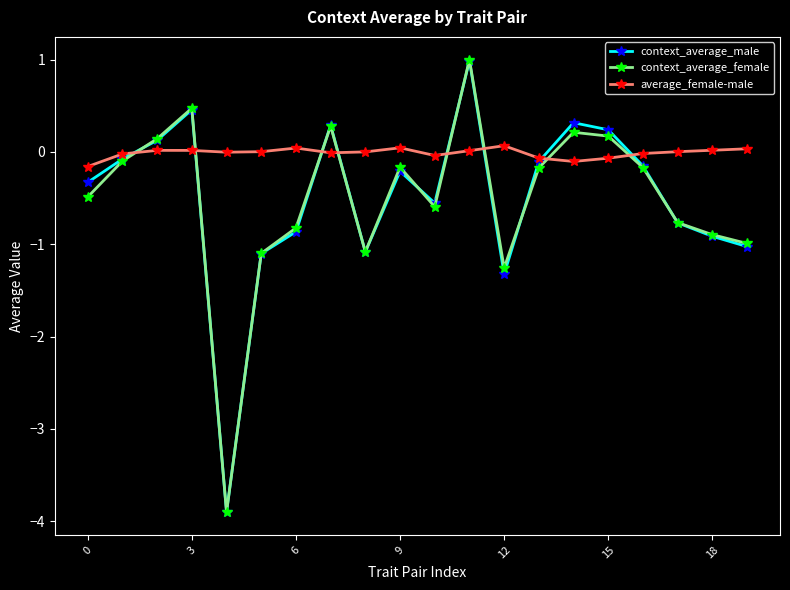

How many values in context_average_male are below zero?

14